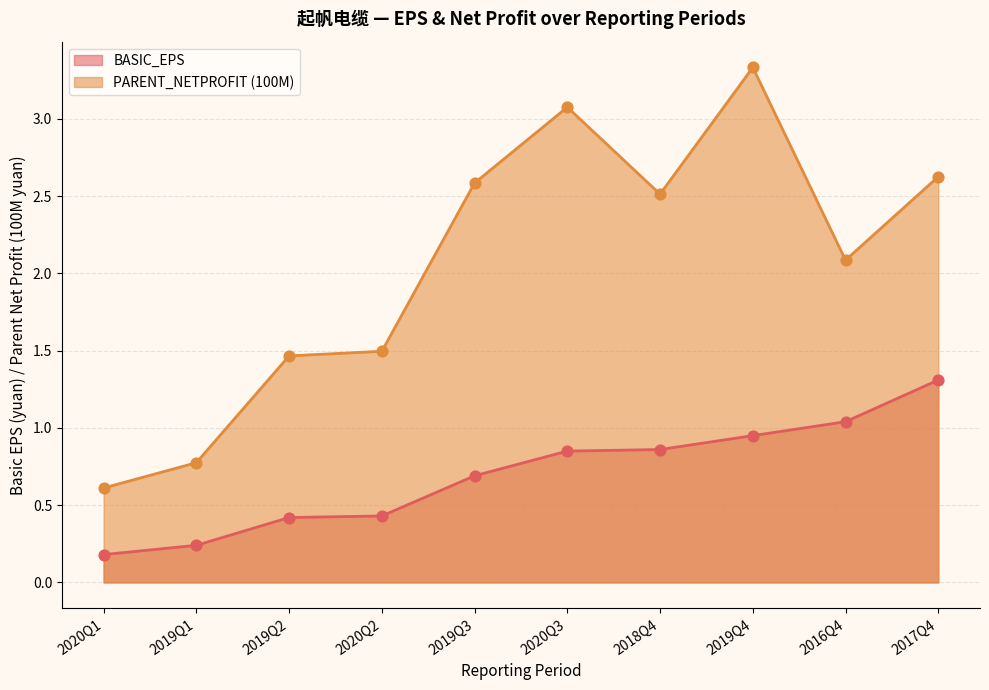

What is the total value across all series at 2016Q4?

3.1